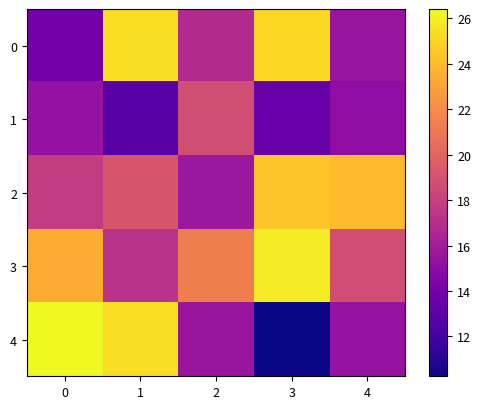

Which series has the largest range (max minus min)?

4